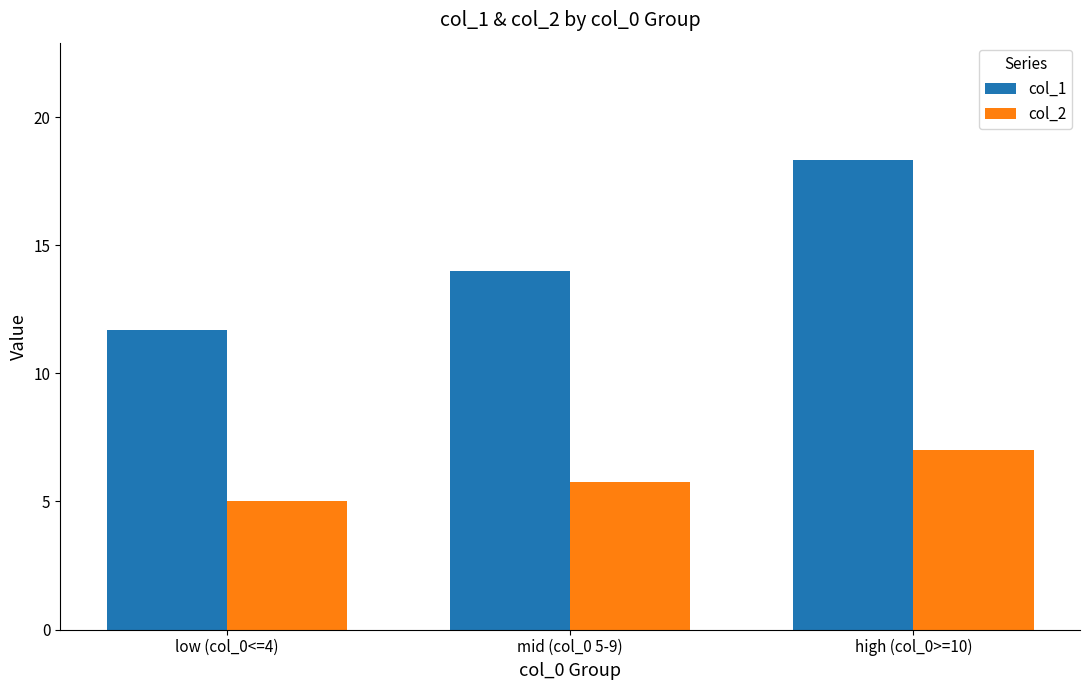

Reading right to left, transcribe all the data shown in this chart.

col_1: 18.3	14.0	11.7
col_2: 7.0	5.8	5.0